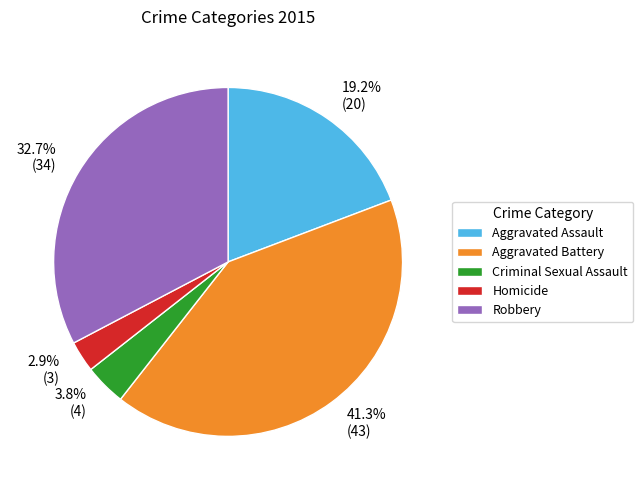

Is there any slice that represents more than half of the pie?

No